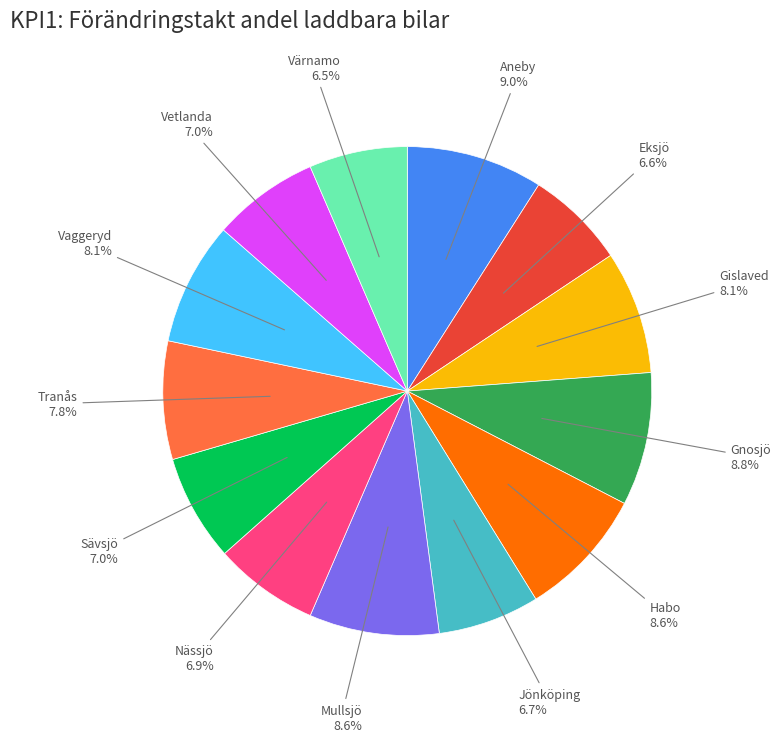

The Gnosjö slice represents 9% of the pie. True or false?

True